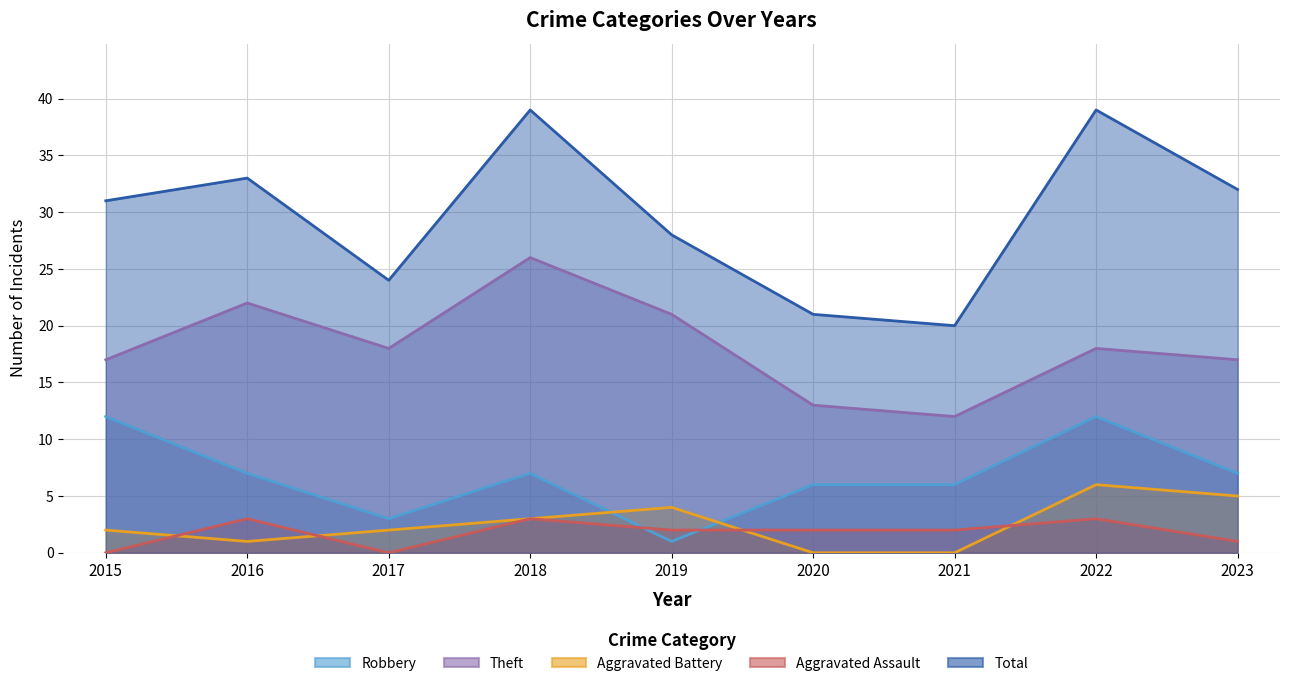

How many Aggravated Battery values are between 1 and 4?

5